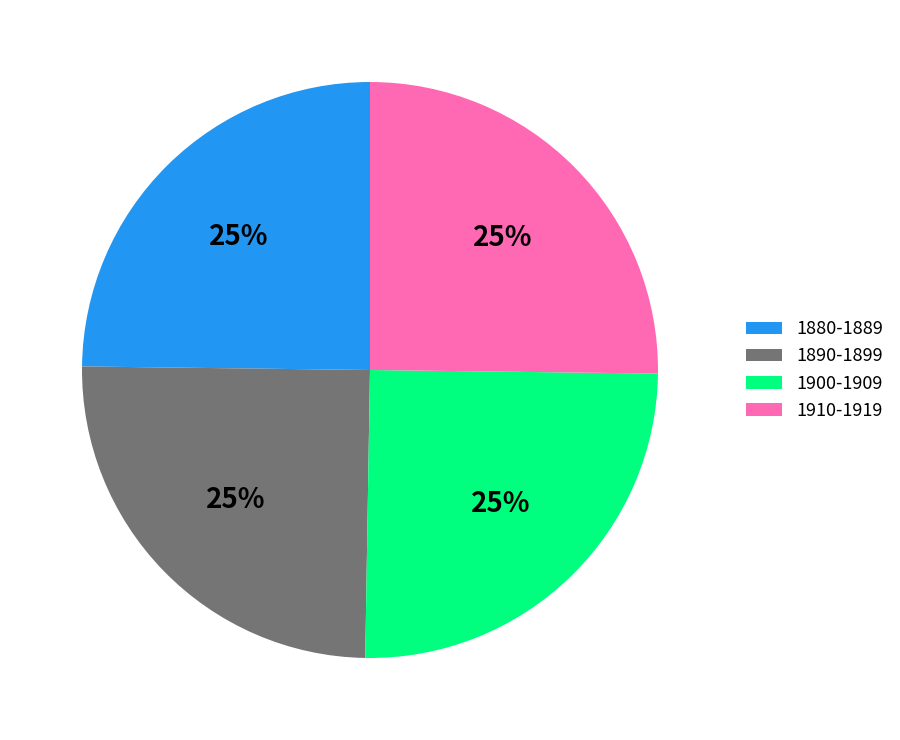

To the nearest percent, what percentage of the pie is 1900-1909?

25%